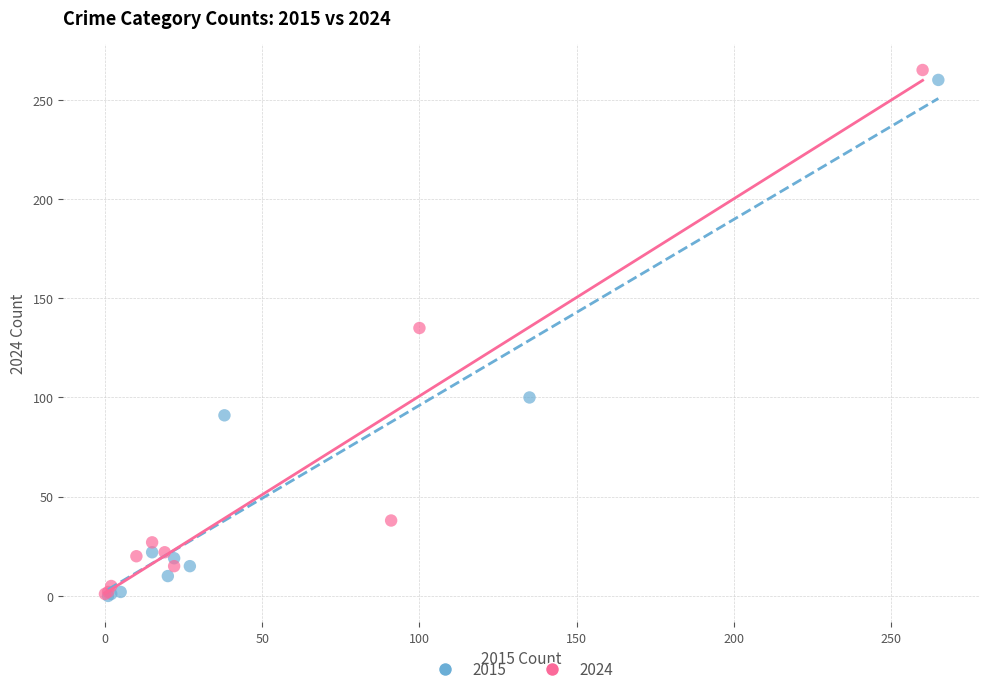

Which series reaches the maximum Y coordinate?

2024